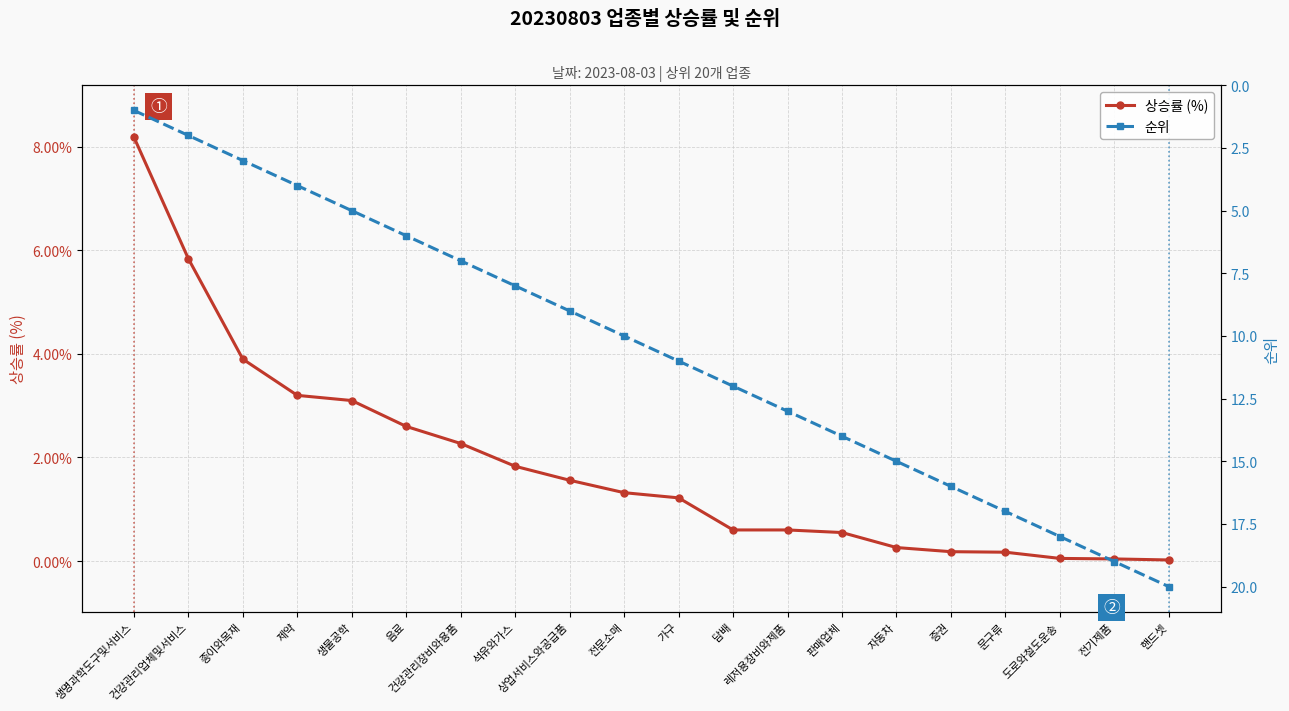

Reading left to right, what are all the values shown in this chart?

상승률 (%): 생명과학도구및서비스=8.2	건강관리업체및서비스=5.8	종이와목재=3.9	제약=3.2	생물공학=3.1	음료=2.6	건강관리장비와용품=2.3	석유와가스=1.8	상업서비스와공급품=1.6	전문소매=1.3	가구=1.2	담배=0.6	레저용장비와제품=0.6	판매업체=0.6	자동차=0.3	증권=0.2	문구류=0.2	도로와철도운송=0.1	전기제품=0.0	핸드셋=0.0
순위: 생명과학도구및서비스=1.0	건강관리업체및서비스=2.0	종이와목재=3.0	제약=4.0	생물공학=5.0	음료=6.0	건강관리장비와용품=7.0	석유와가스=8.0	상업서비스와공급품=9.0	전문소매=10.0	가구=11.0	담배=12.0	레저용장비와제품=13.0	판매업체=14.0	자동차=15.0	증권=16.0	문구류=17.0	도로와철도운송=18.0	전기제품=19.0	핸드셋=20.0